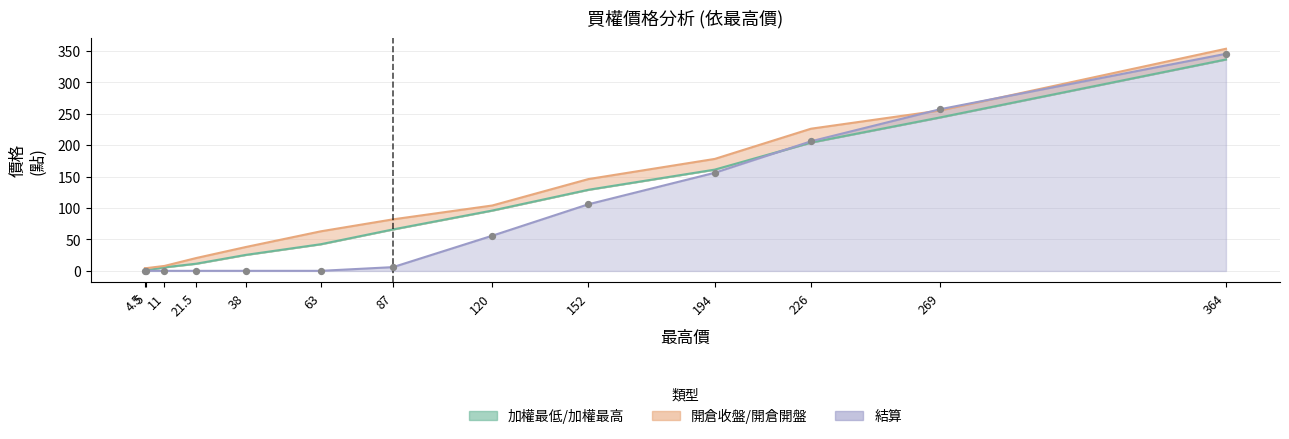

Is the value of 結算 at 364 greater than the value of 開倉收盤 at 226?

Yes